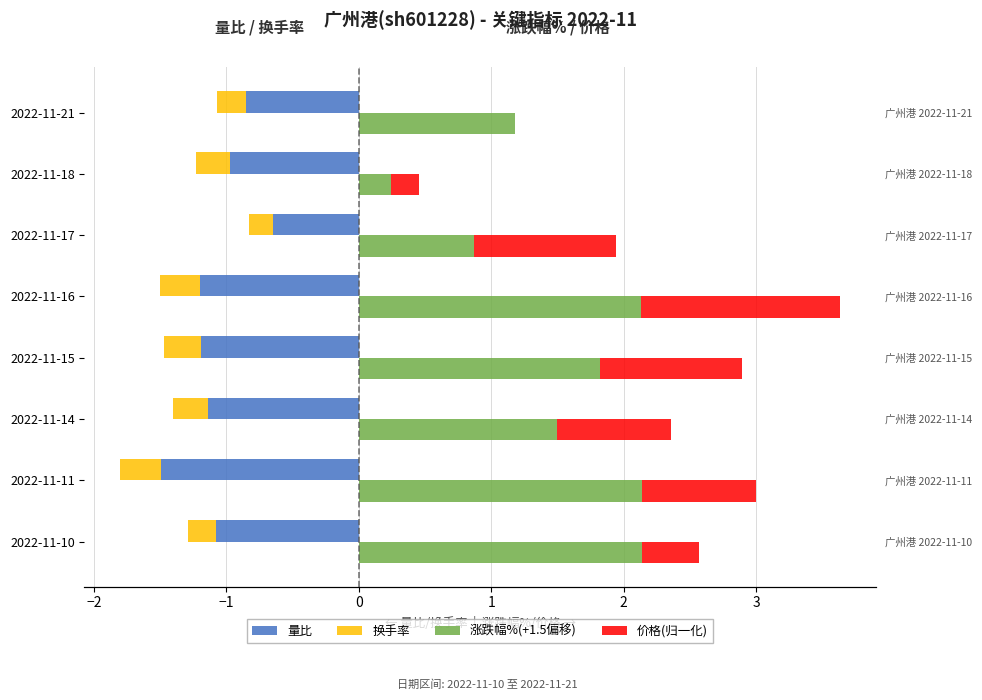

Rank the series at 2022-11-10 from highest to lowest value.

涨跌幅%(+1.5偏移), 价格(归一化), 换手率, 量比